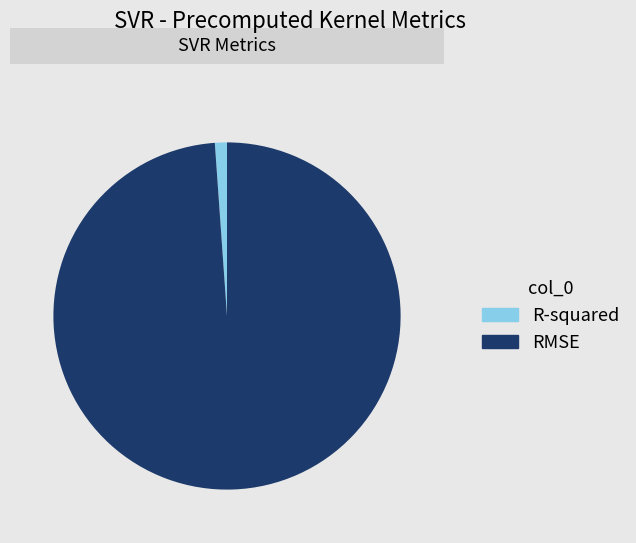

Is the sum of RMSE and R-squared greater than half?

Yes